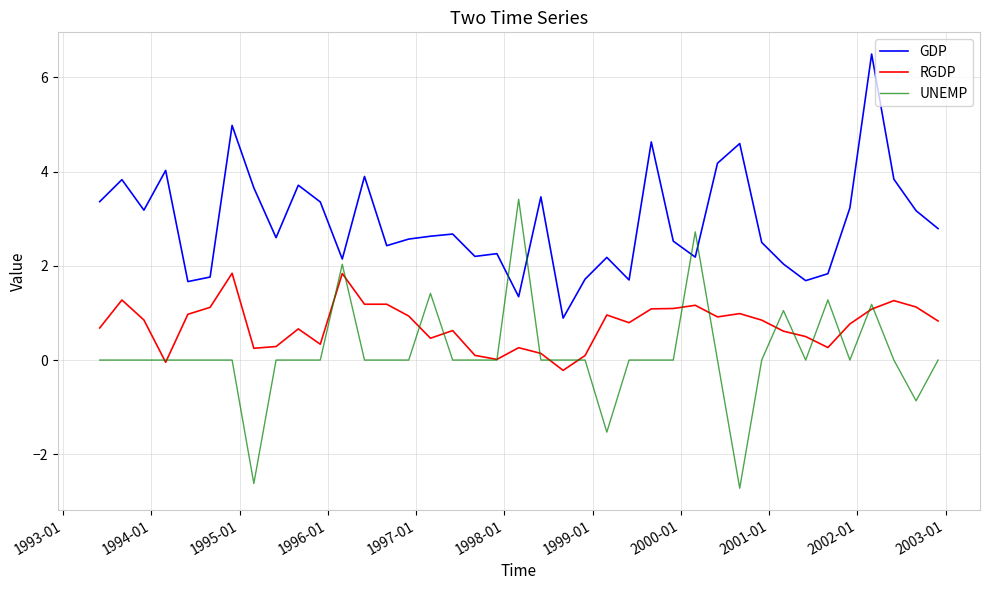

True or false: UNEMP and GDP intersect in this chart.

True